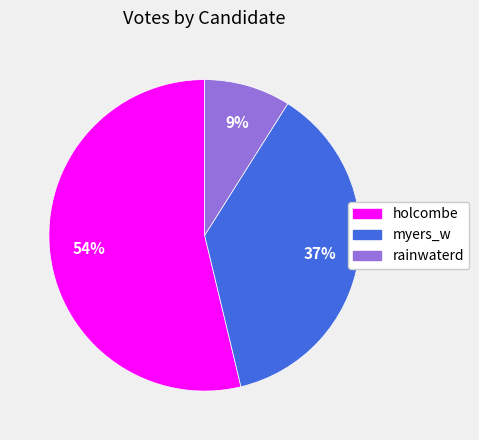

Is myers_w the majority of the pie?

No